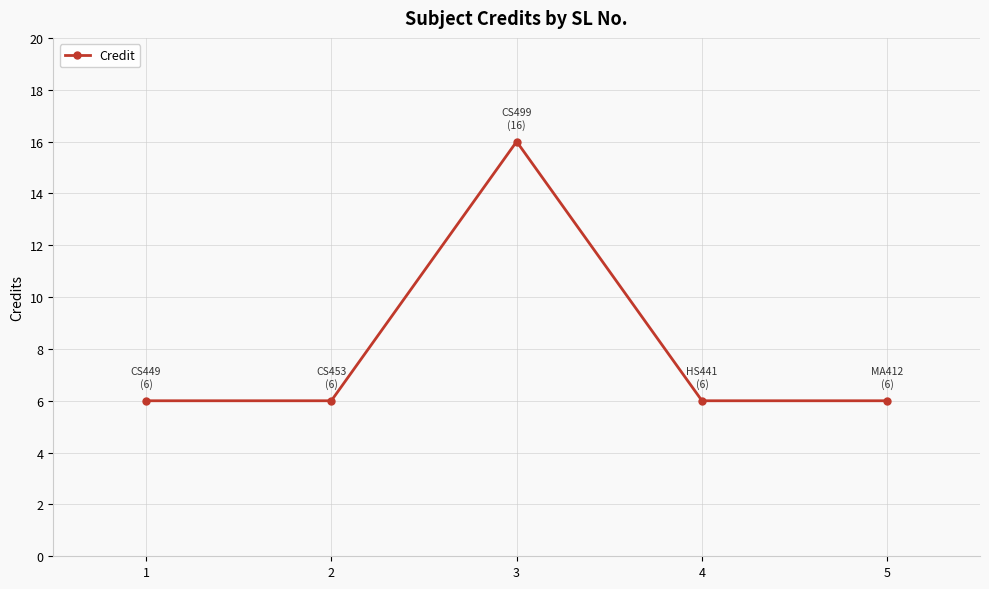

Between 3 and 2, which is larger?

3